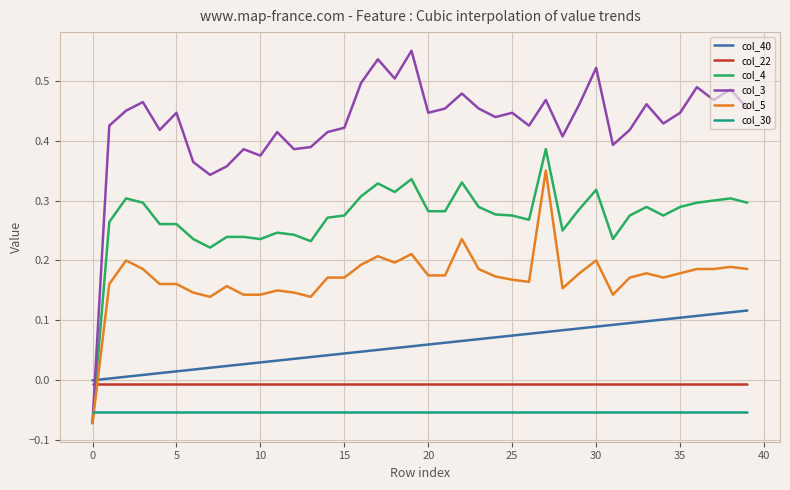

True or false: col_22 and col_5 intersect in this chart.

True